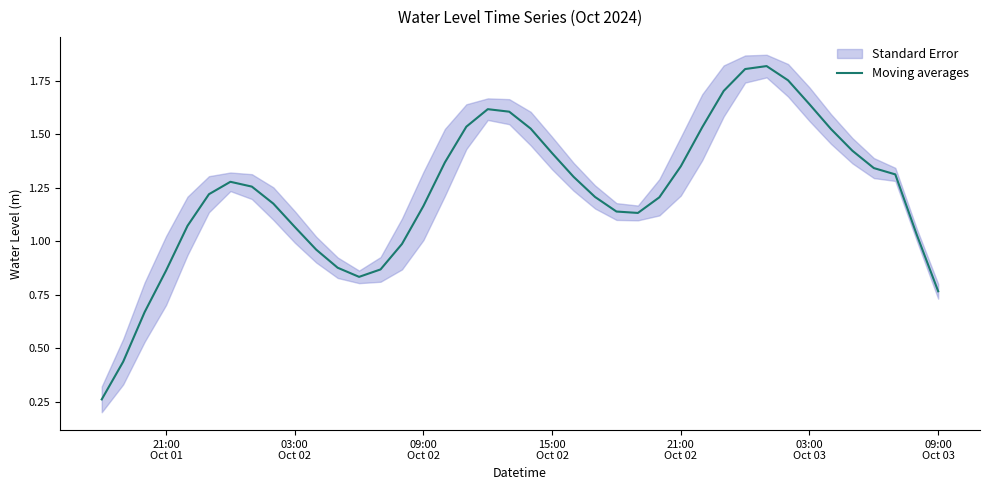

What is the maximum value shown in the chart?

1.8